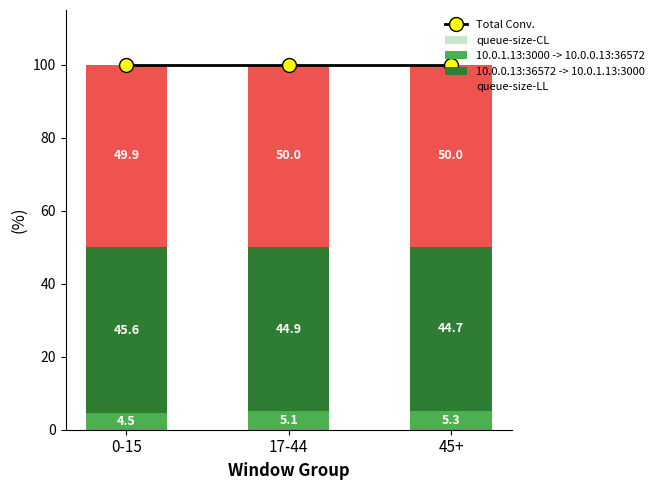

Rank the series at 0-15 from highest to lowest value.

Total Conv., queue-size-LL, 10.0.0.13:36572 -> 10.0.1.13:3000, 10.0.1.13:3000 -> 10.0.0.13:36572, queue-size-CL